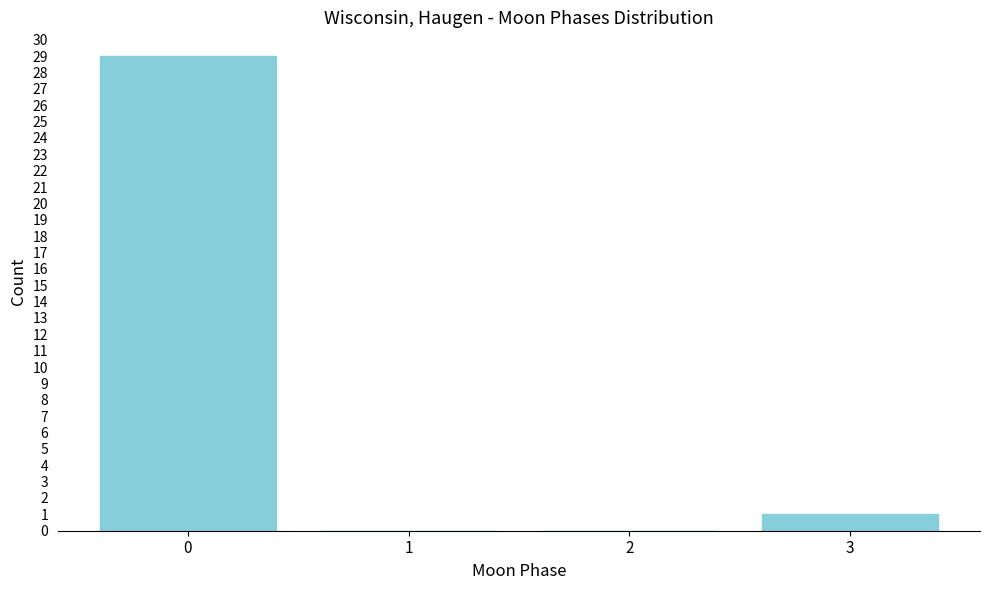

Reading right to left, transcribe all the data shown in this chart.

3=1	2=0	1=0	0=29